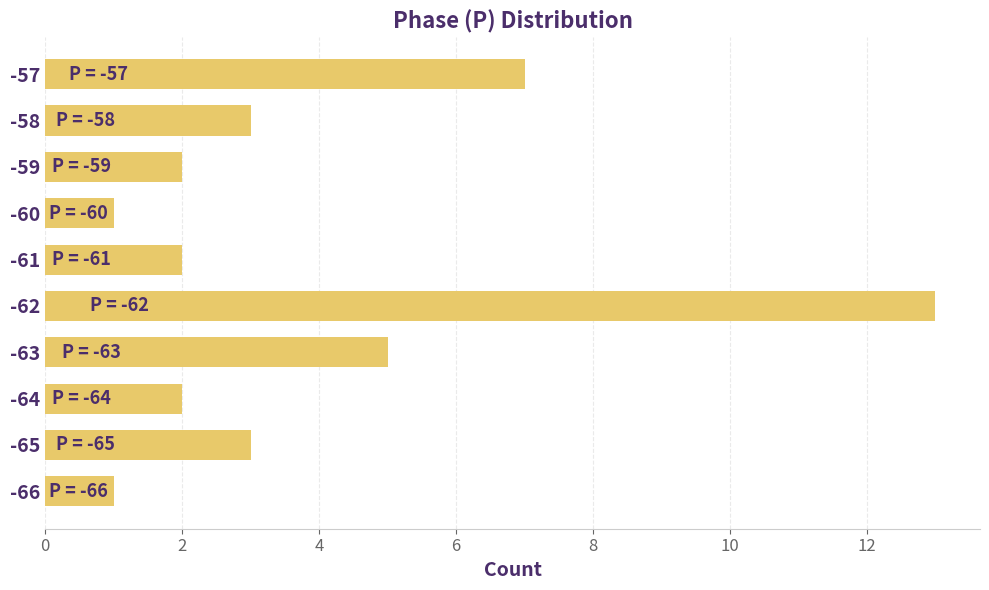

What is the sum of all values?

39